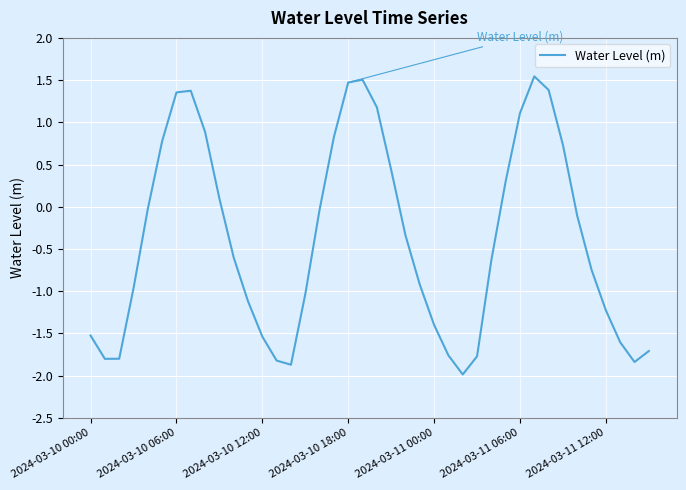

What is the difference between the maximum and minimum values?

3.5